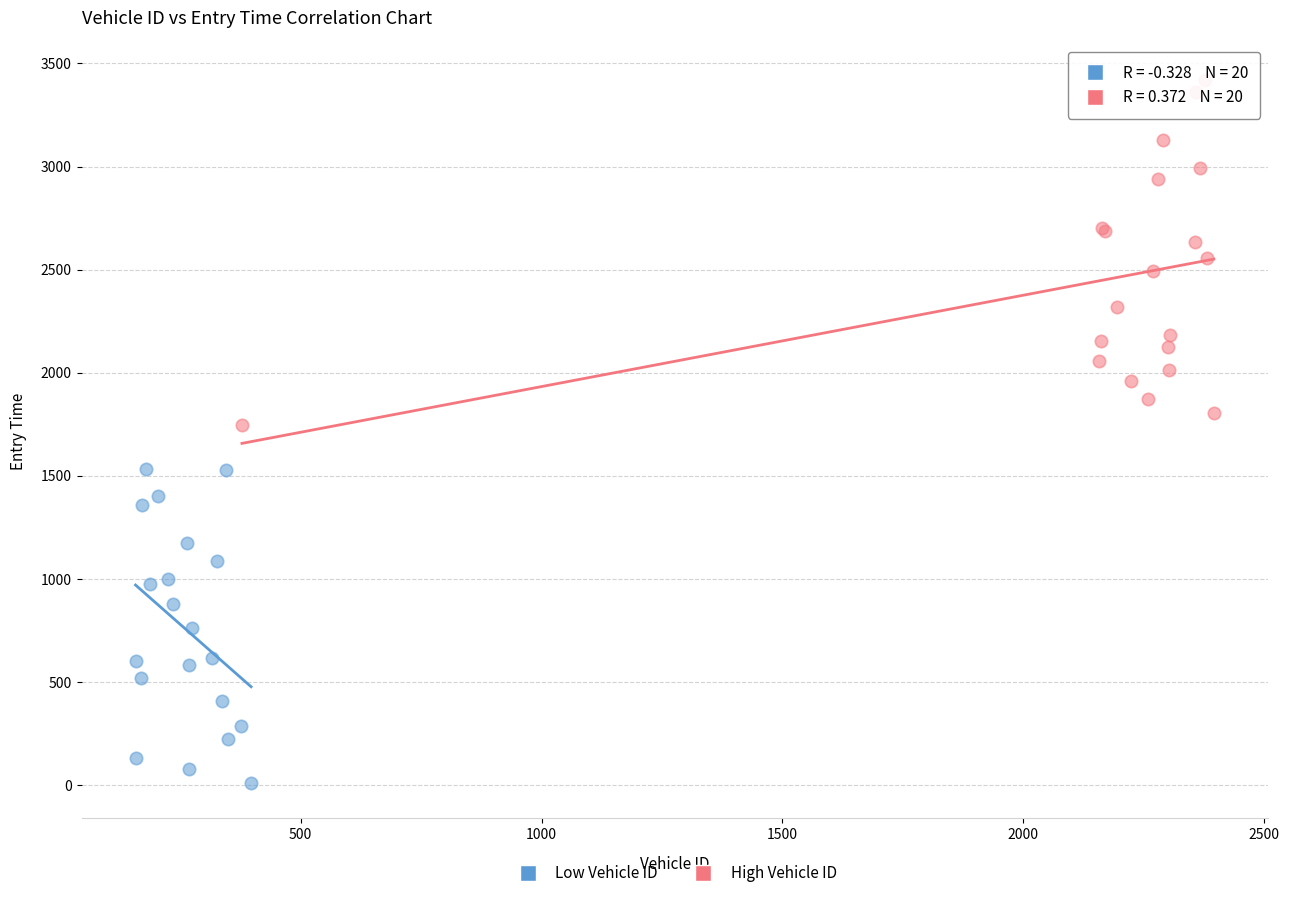

Which series has the largest Y range (max minus min)?

High Vehicle ID